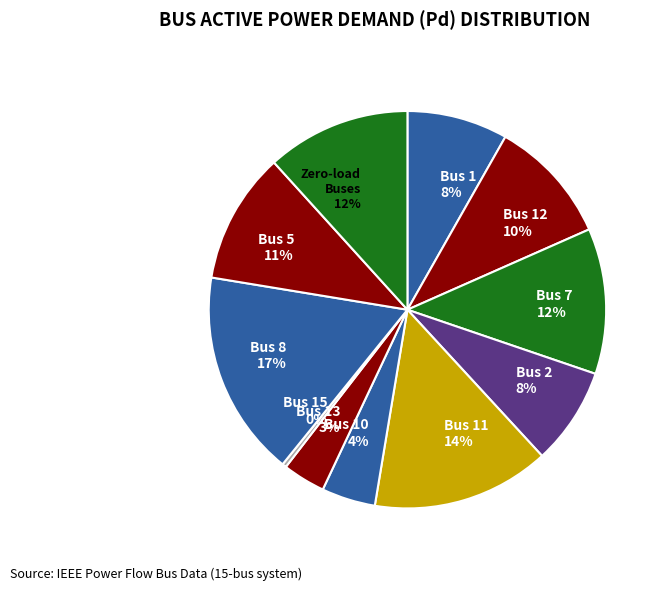

Is it true that Bus 12 10% is 10% of the pie?

True